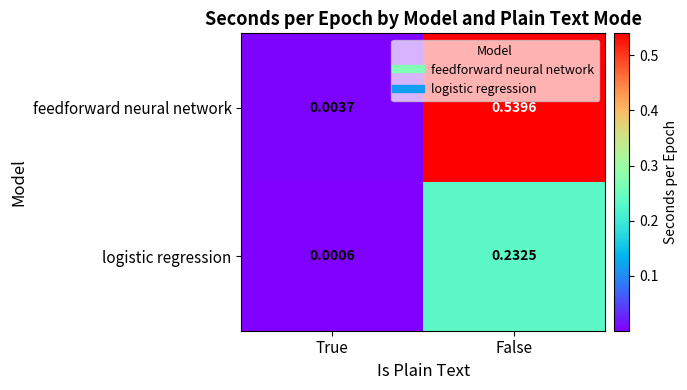

At which label is feedforward neural network closest to 0?

True